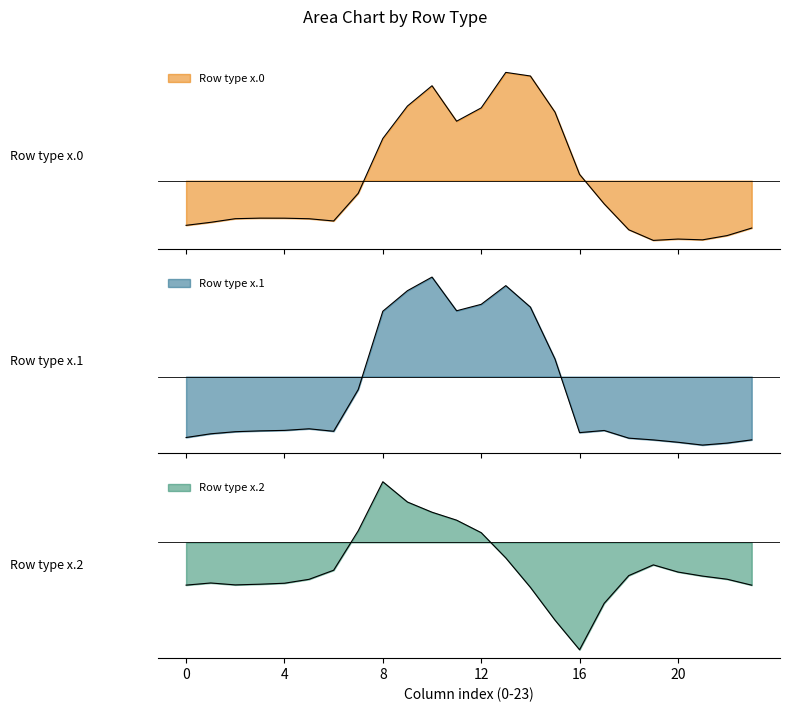

Between 1.0 and 0.2, which is larger?

1.0